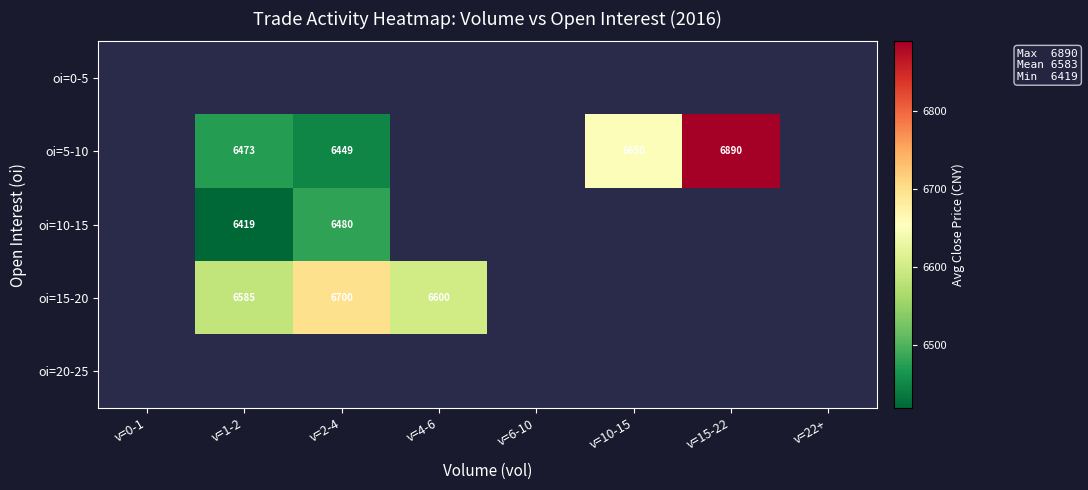

True or false: oi=5-10 has a value of 6890 at v=15-22.

True